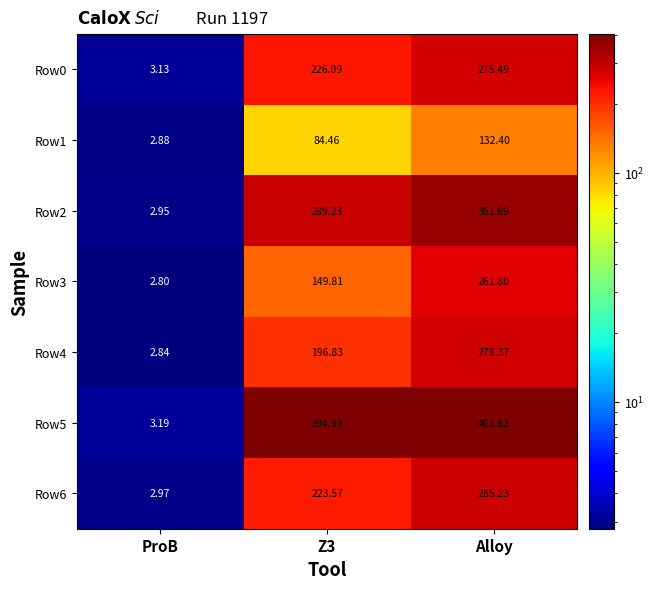

At which label does Row6 reach its minimum?

ProB